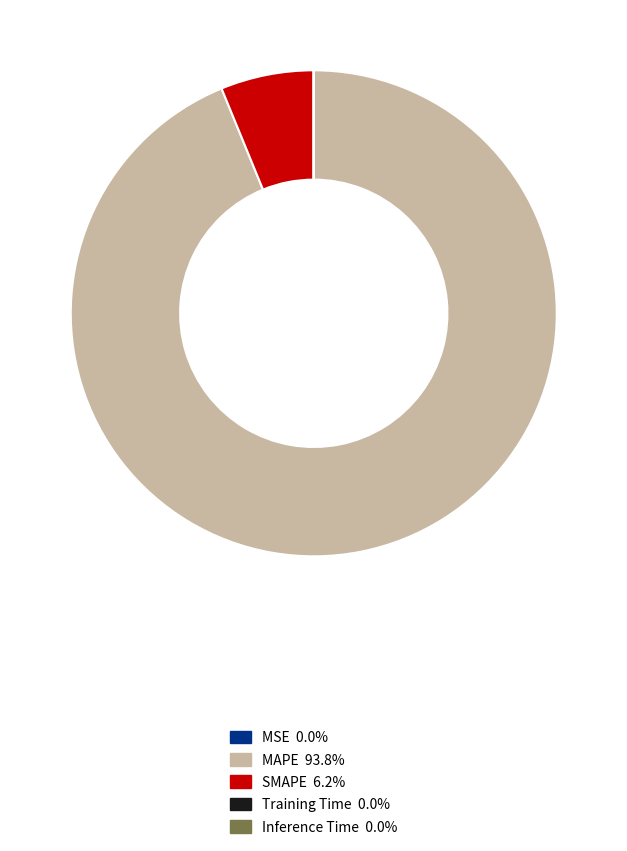

Between MAPE and SMAPE, which is larger?

MAPE